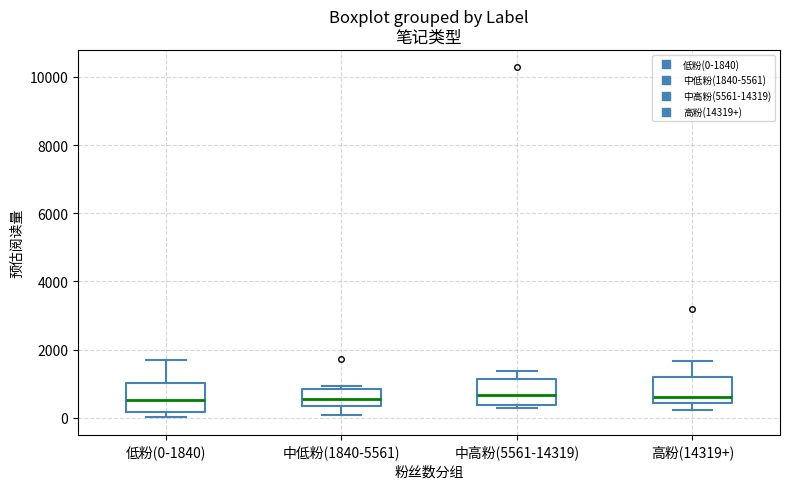

Reading left to right, transcribe this box plot: for each box, give where its median line is, the range the box spans, and where its two whiskers end, as read against the y-axis. The values are not printed on the chart, so give them approximately, as read against the axis.

低粉(0-1840): median 600, box 200 to 1000, whiskers 0 to 1800
中低粉(1840-5561): median 600, box 400 to 800, whiskers 0 to 1000
中高粉(5561-14319): median 600, box 400 to 1200, whiskers 200 to 1400
高粉(14319+): median 600, box 400 to 1200, whiskers 200 to 1600